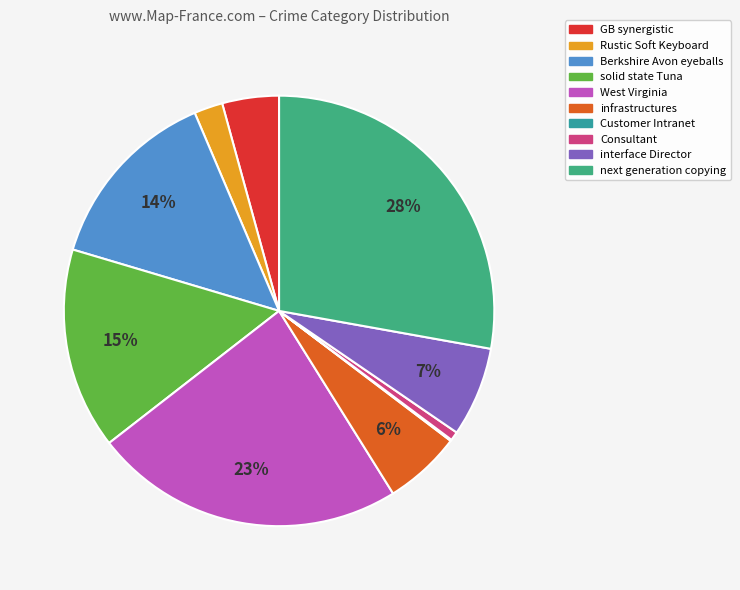

Is it true that infrastructures is 12% of the pie?

False